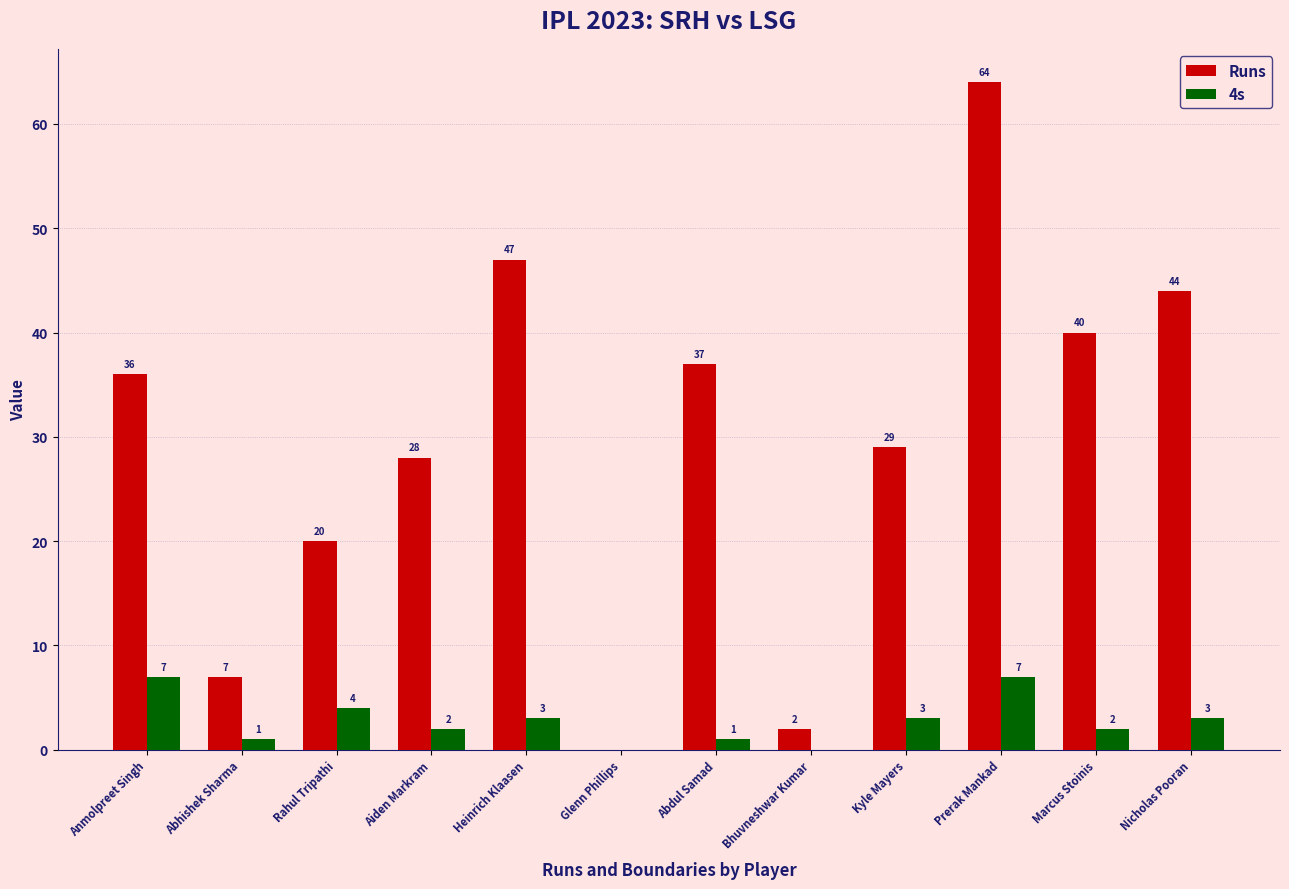

What are all the series names shown in the legend?

Runs, 4s